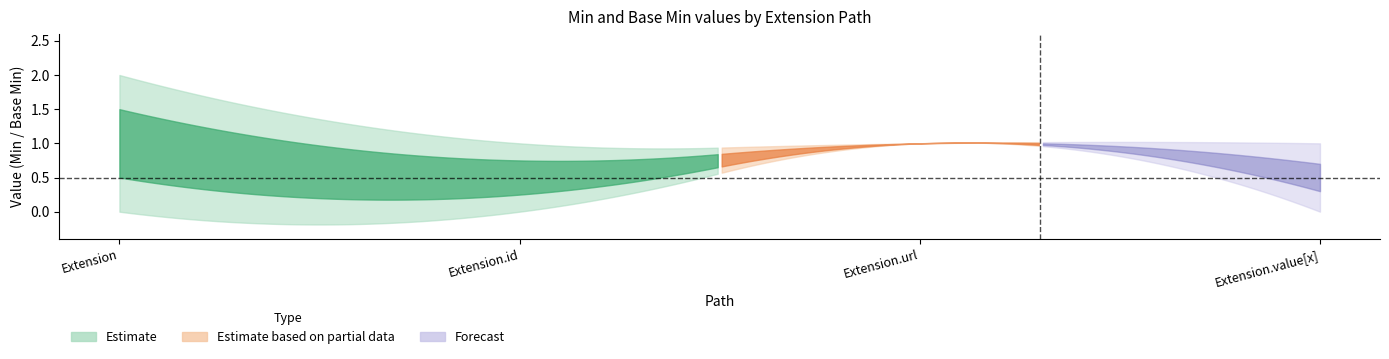

At which category is the sum across all series the highest?

Extension.url